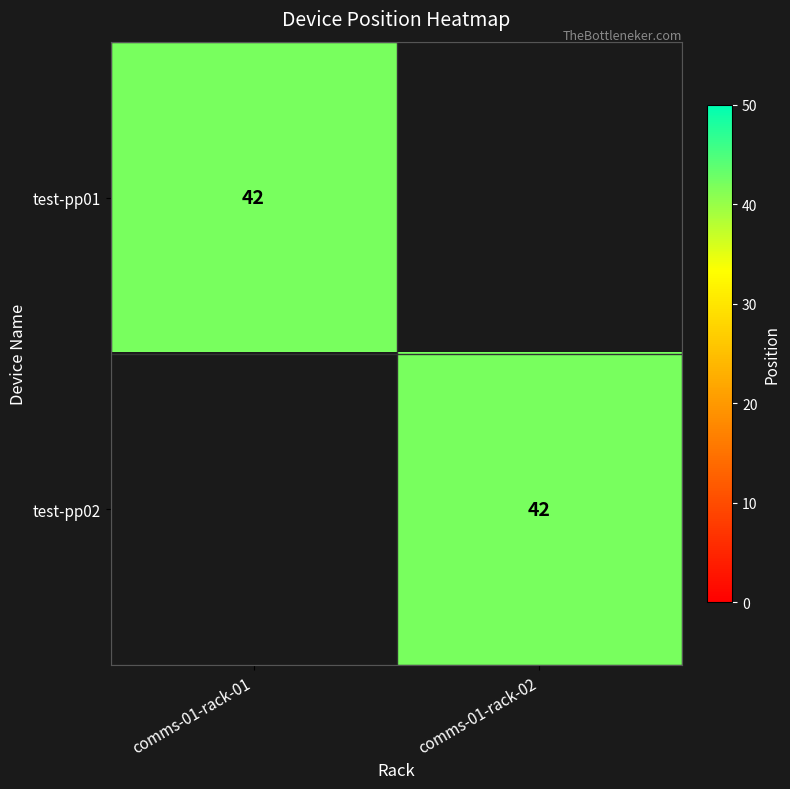

How many series are shown in this chart?

2